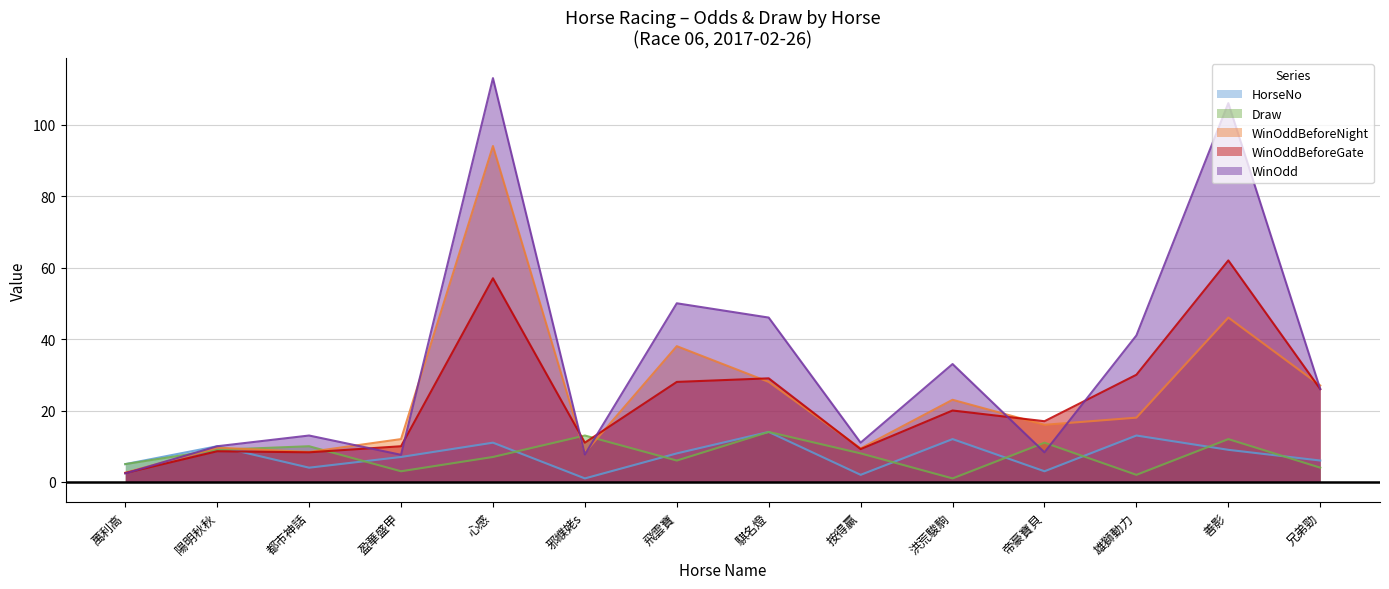

What is the maximum value shown in the chart?

113.0